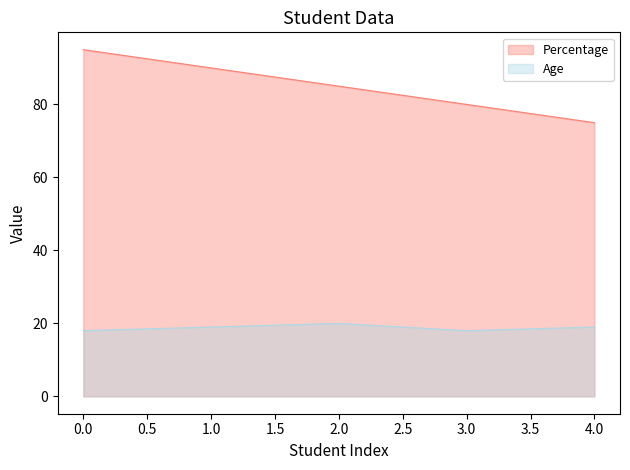

In Age, how many points are lower than both neighbors (excluding endpoints)?

1